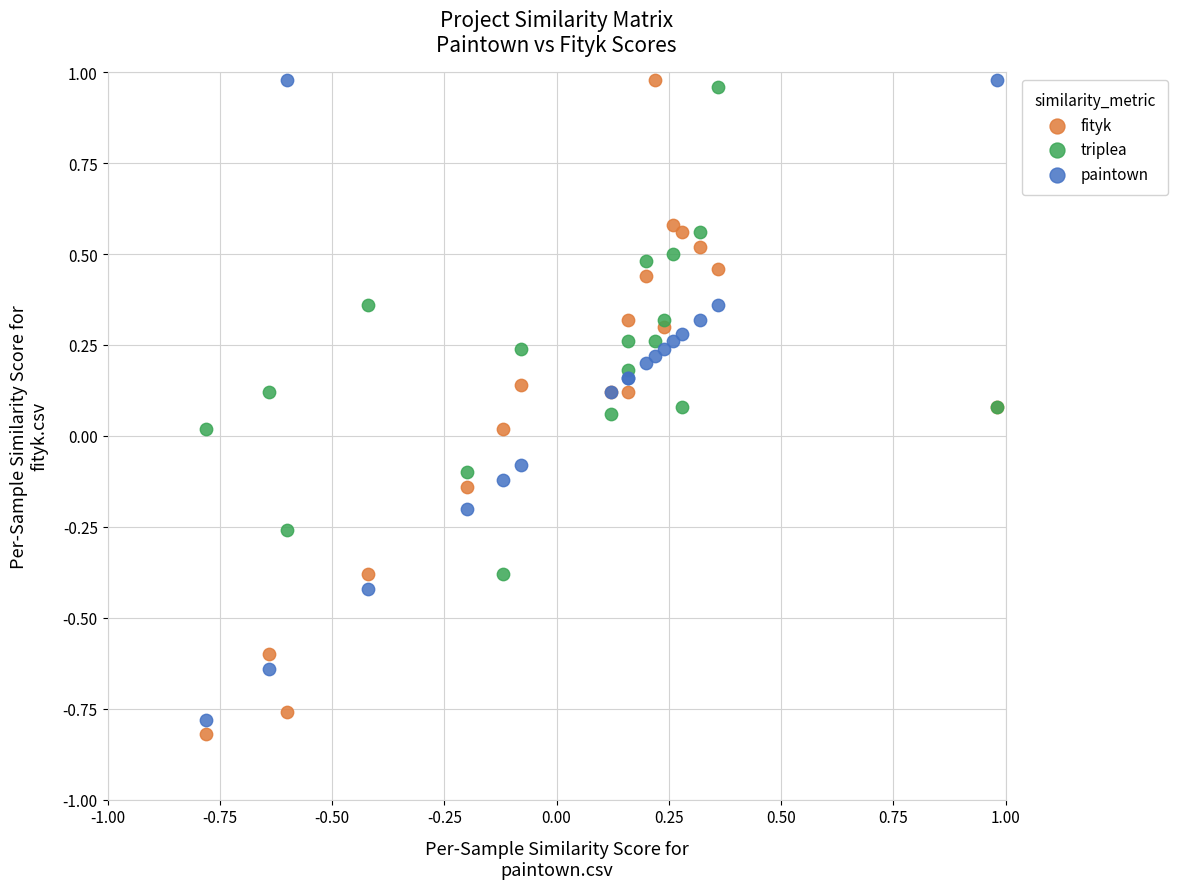

What is the X range (max minus min) for the scatter plot?

1.8